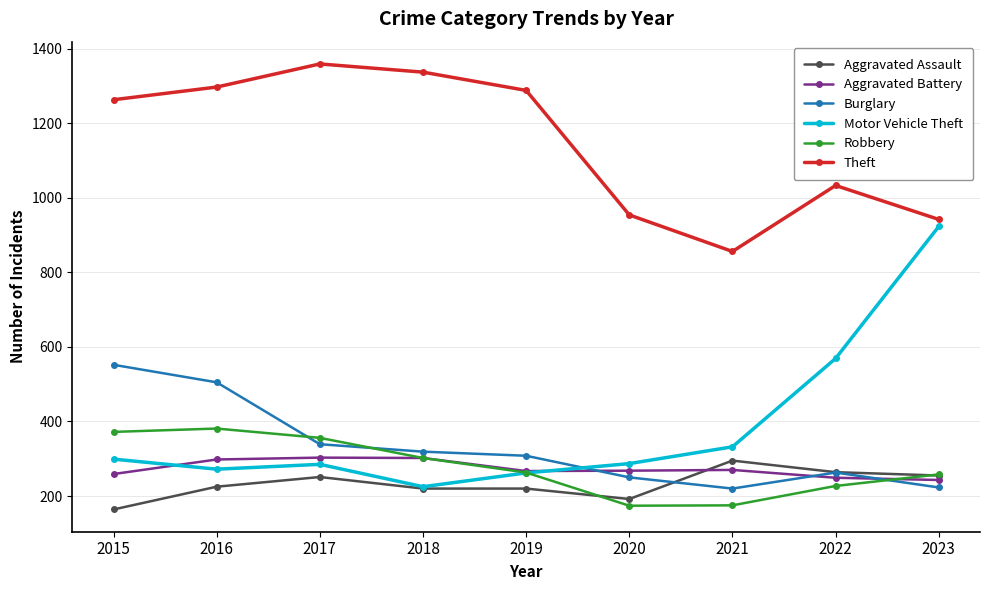

Is this an area chart (filled region under the line)?

No